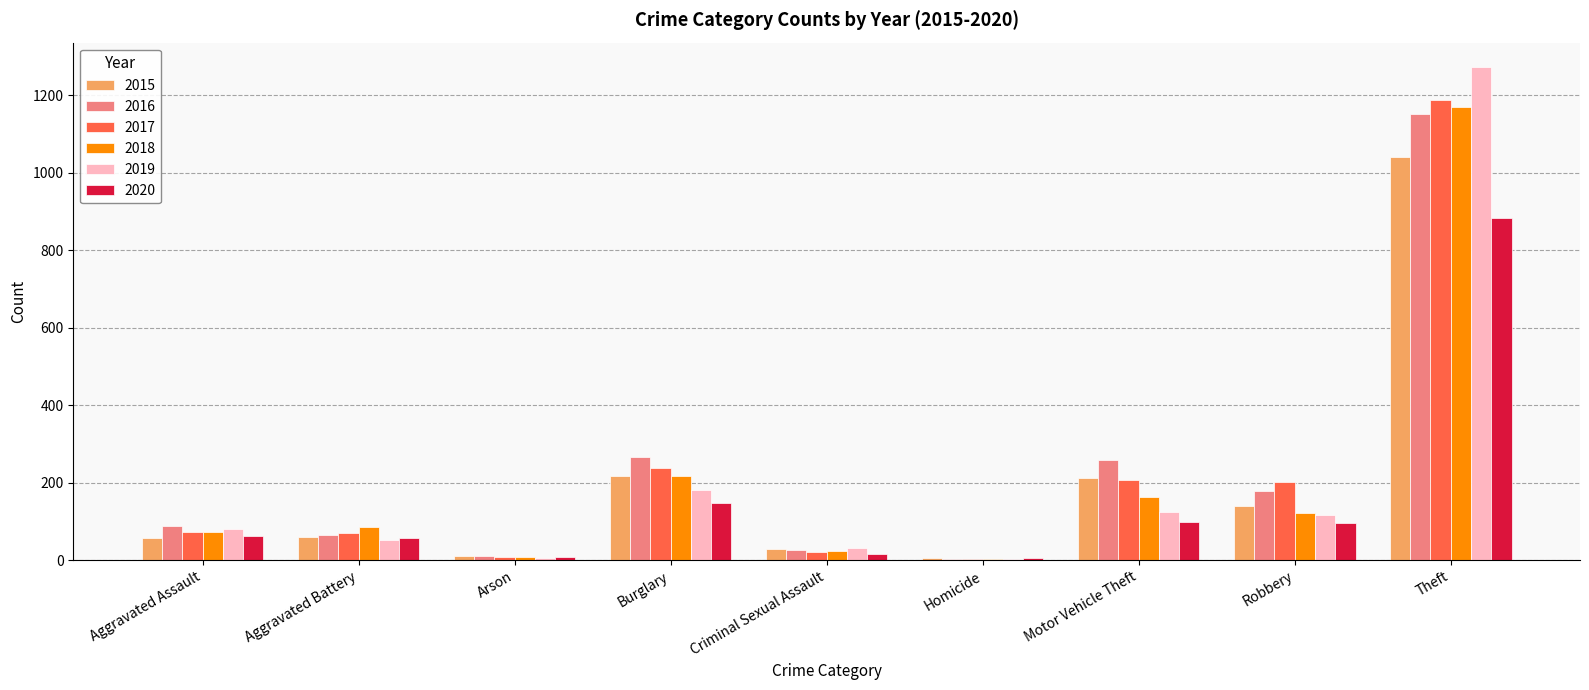

The value of 2015 at Burglary is 117. True or false?

False